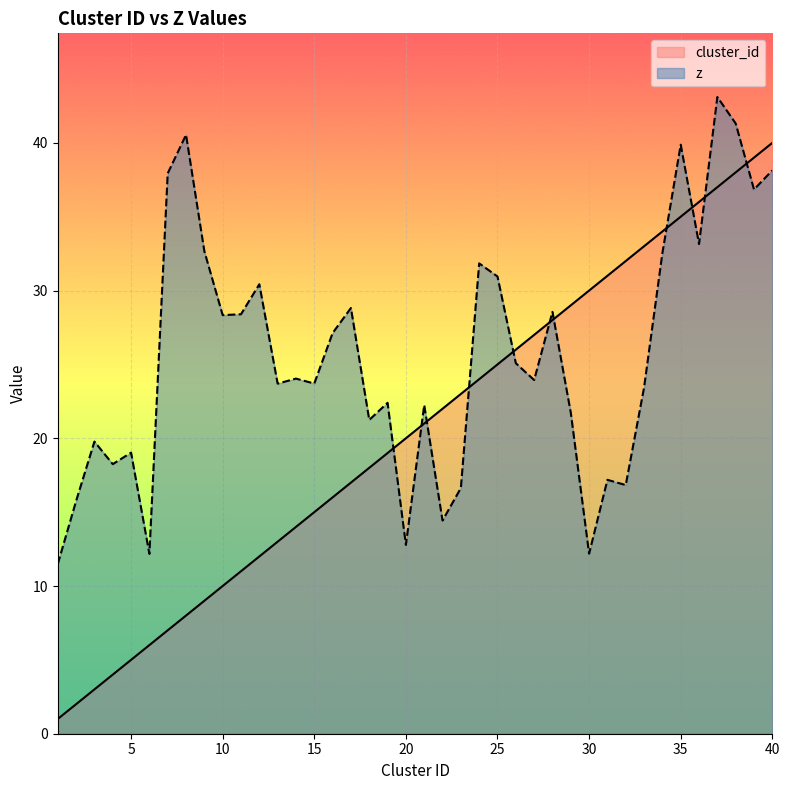

What are all the series names shown in the legend?

cluster_id, z